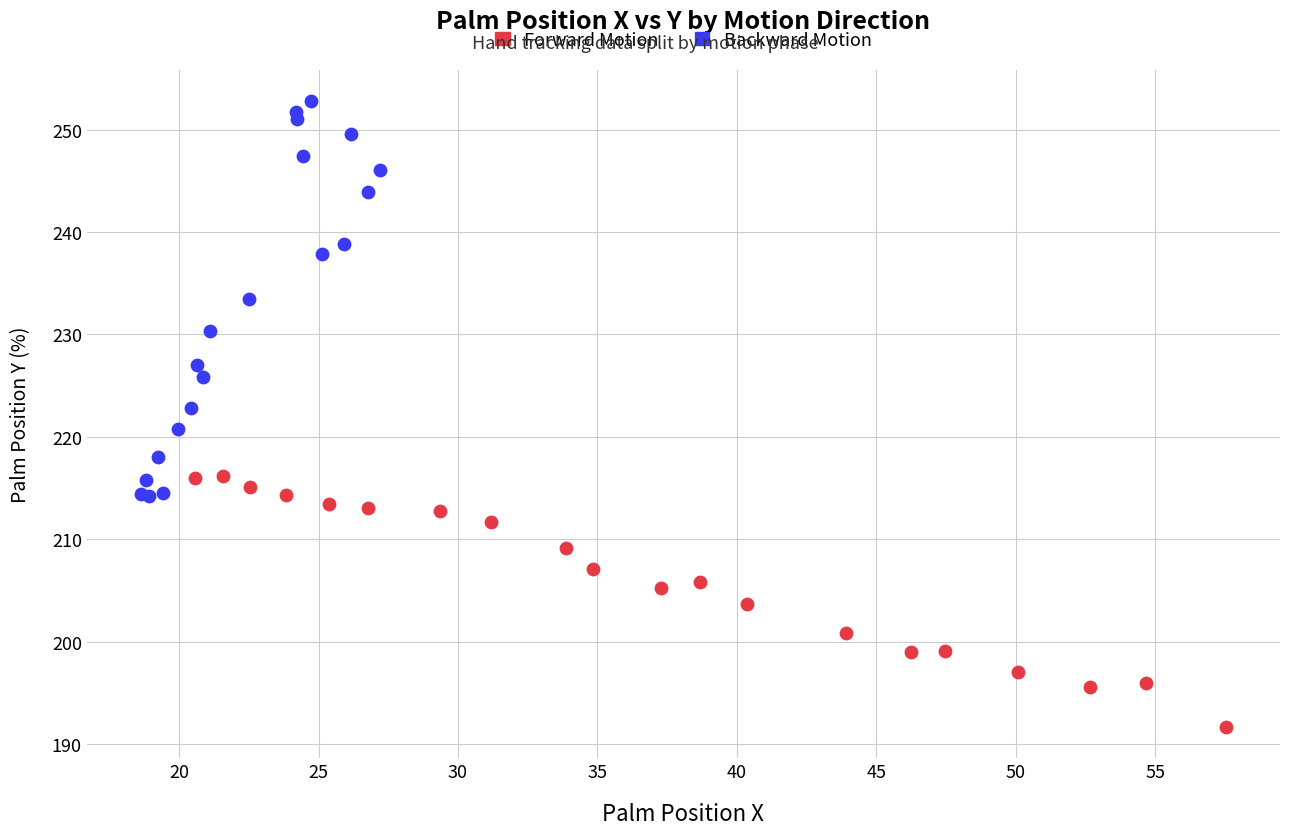

Which series has the largest Y range (max minus min)?

Backward Motion